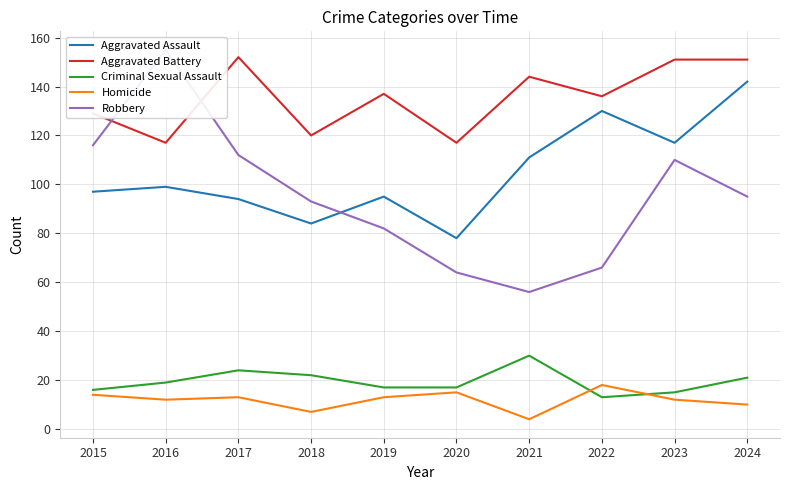

At which label does Aggravated Battery first exceed 137?

2017